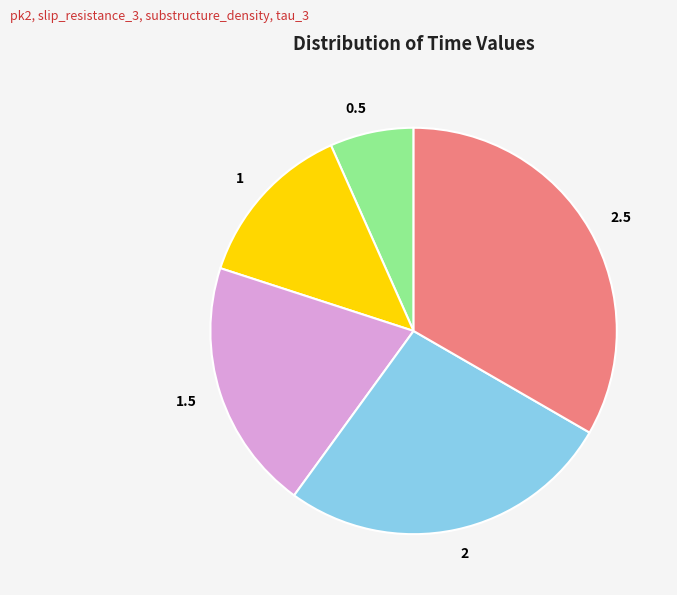

Approximately how many times larger is the value at 1 compared to 2.5?

0.4